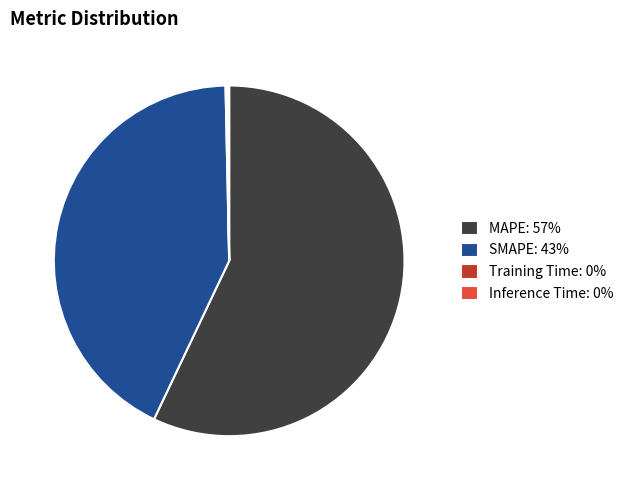

True or false: SMAPE: 43% accounts for 43% of the total.

True